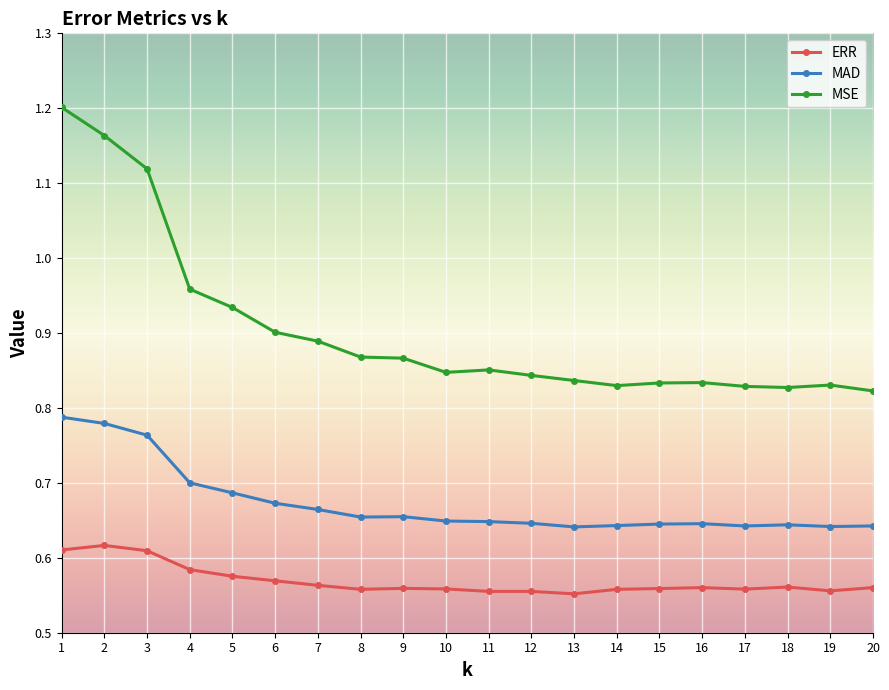

True or false: MSE has more than 0 points higher than both neighbors.

True